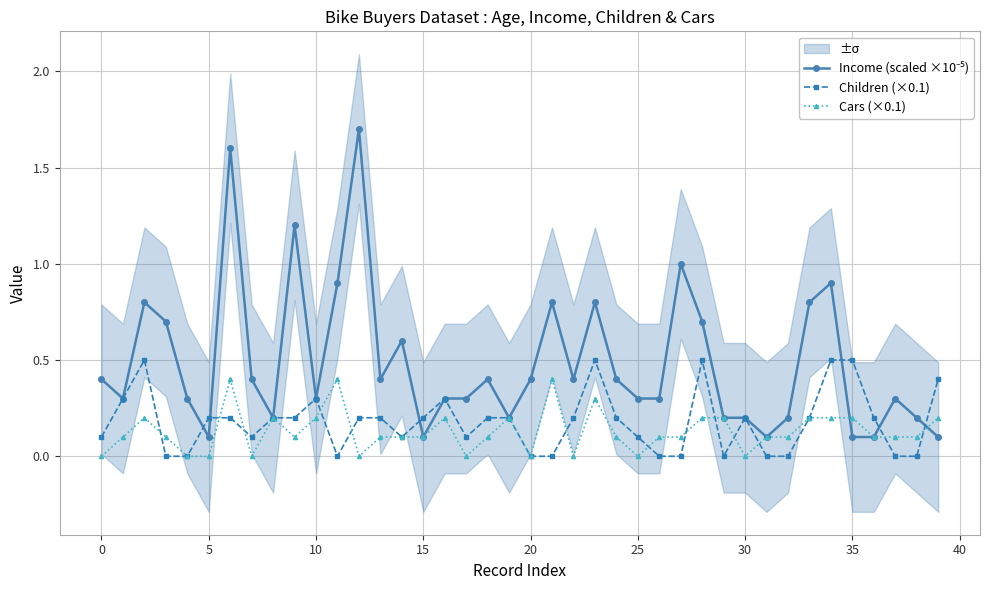

True or false: Children (×0.1) has more than 1 interior local peaks.

True